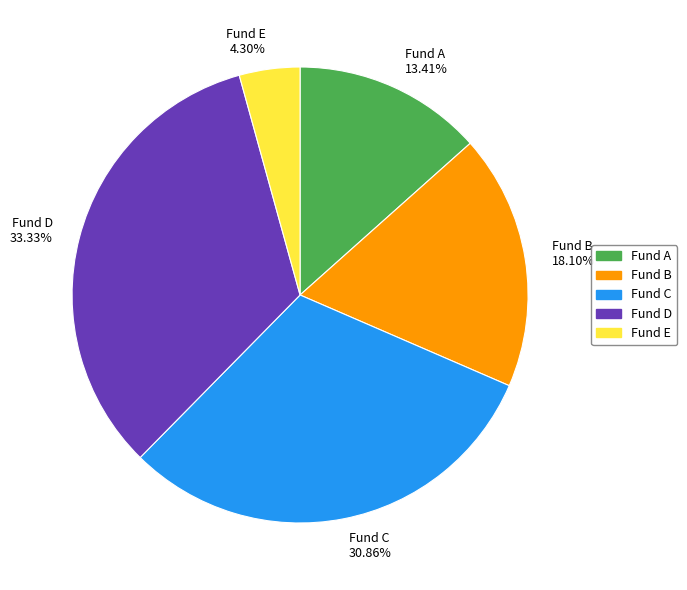

Is there a majority slice in this chart?

No